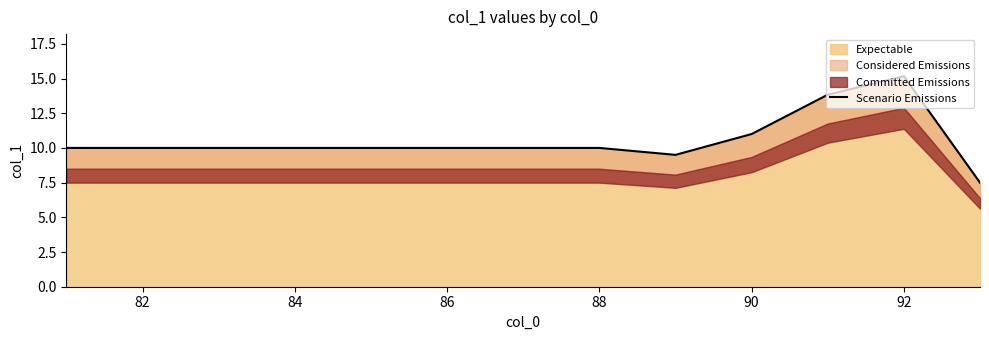

True or false: there are more than 1 points higher than both neighbors.

False